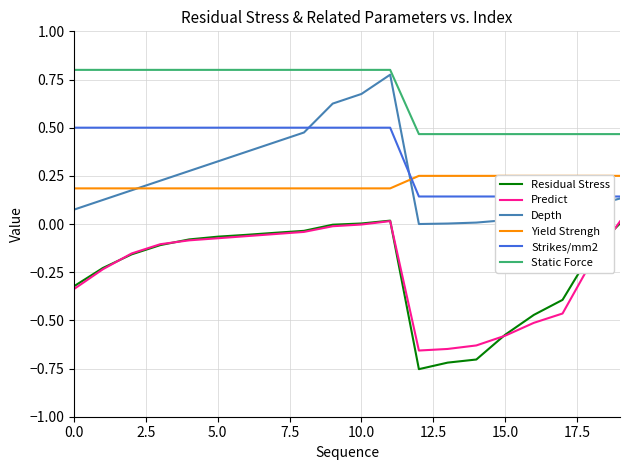

True or false: Depth and Residual Stress intersect in this chart.

False